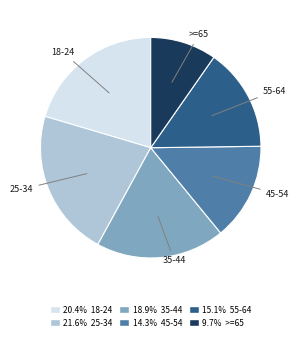

How many slices are in this pie chart?

6